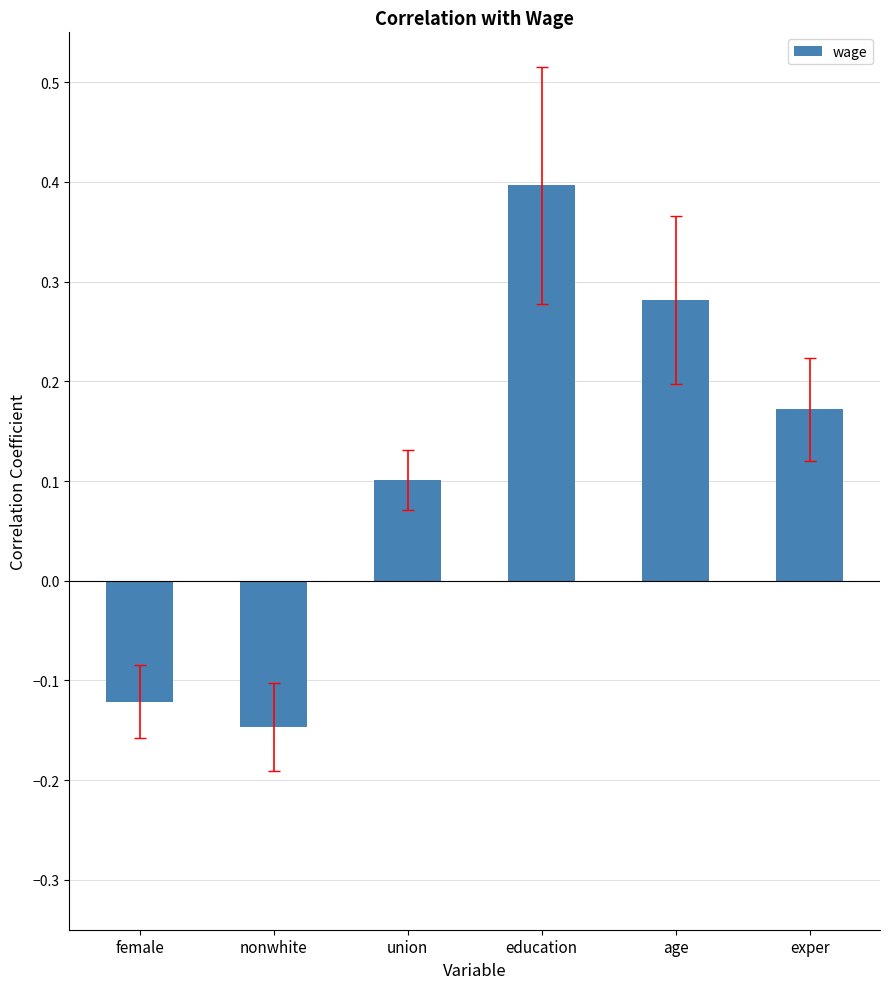

Does the chart contain stacked bars?

No